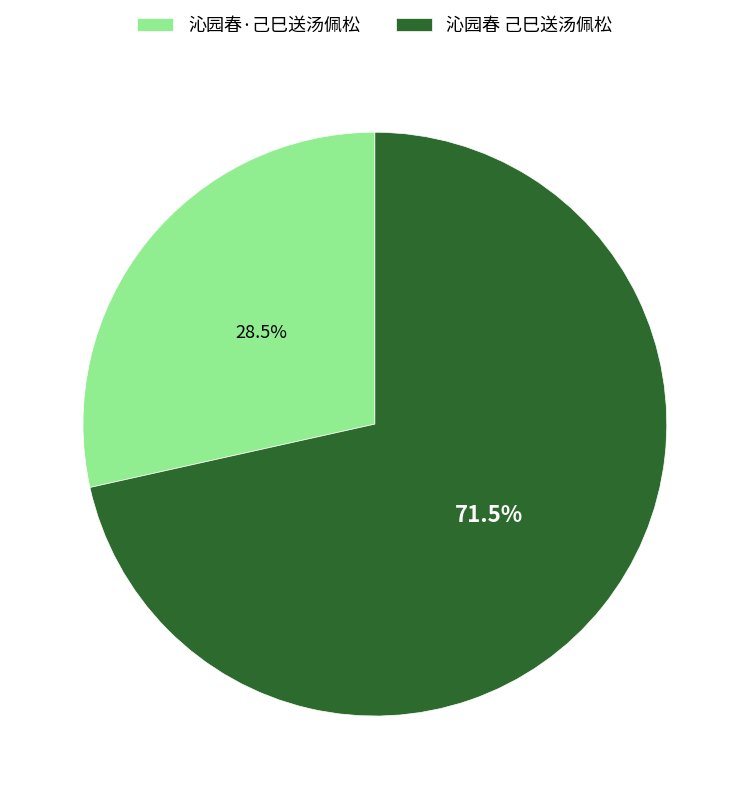

How many segments does this pie chart have?

2